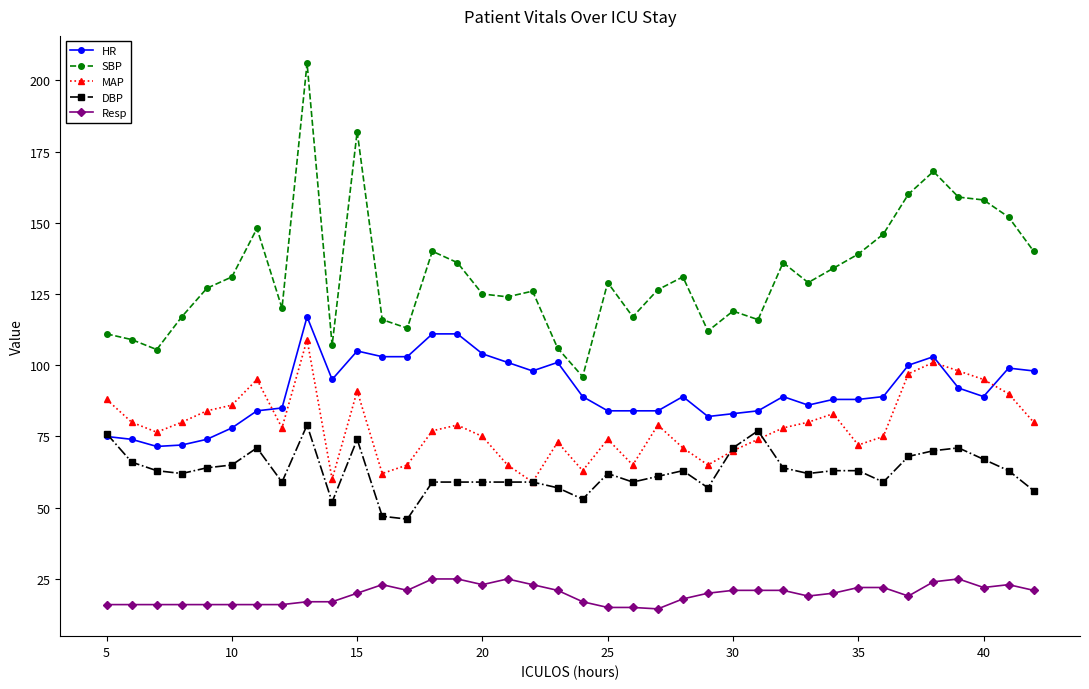

Which series has the widest spread of values?

SBP